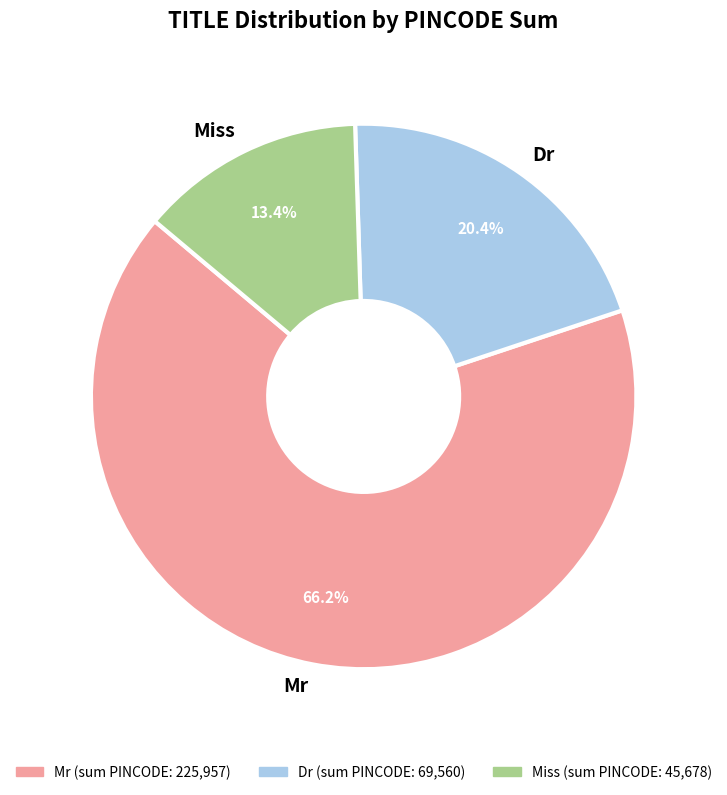

Rank the categories by value from highest to lowest.

Mr, Dr, Miss